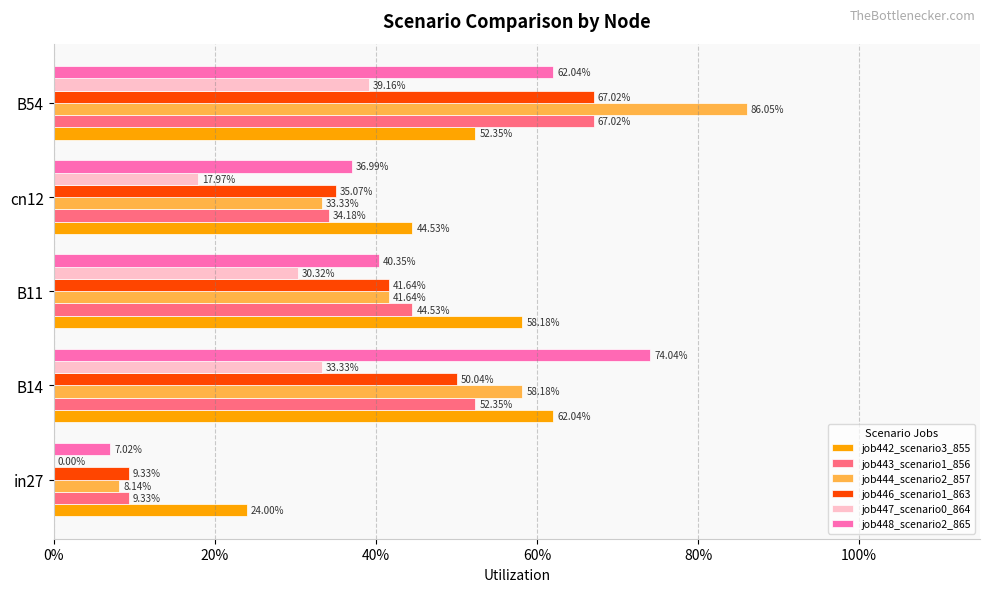

What is the average value of the job447_scenario0_864 series?

0.2